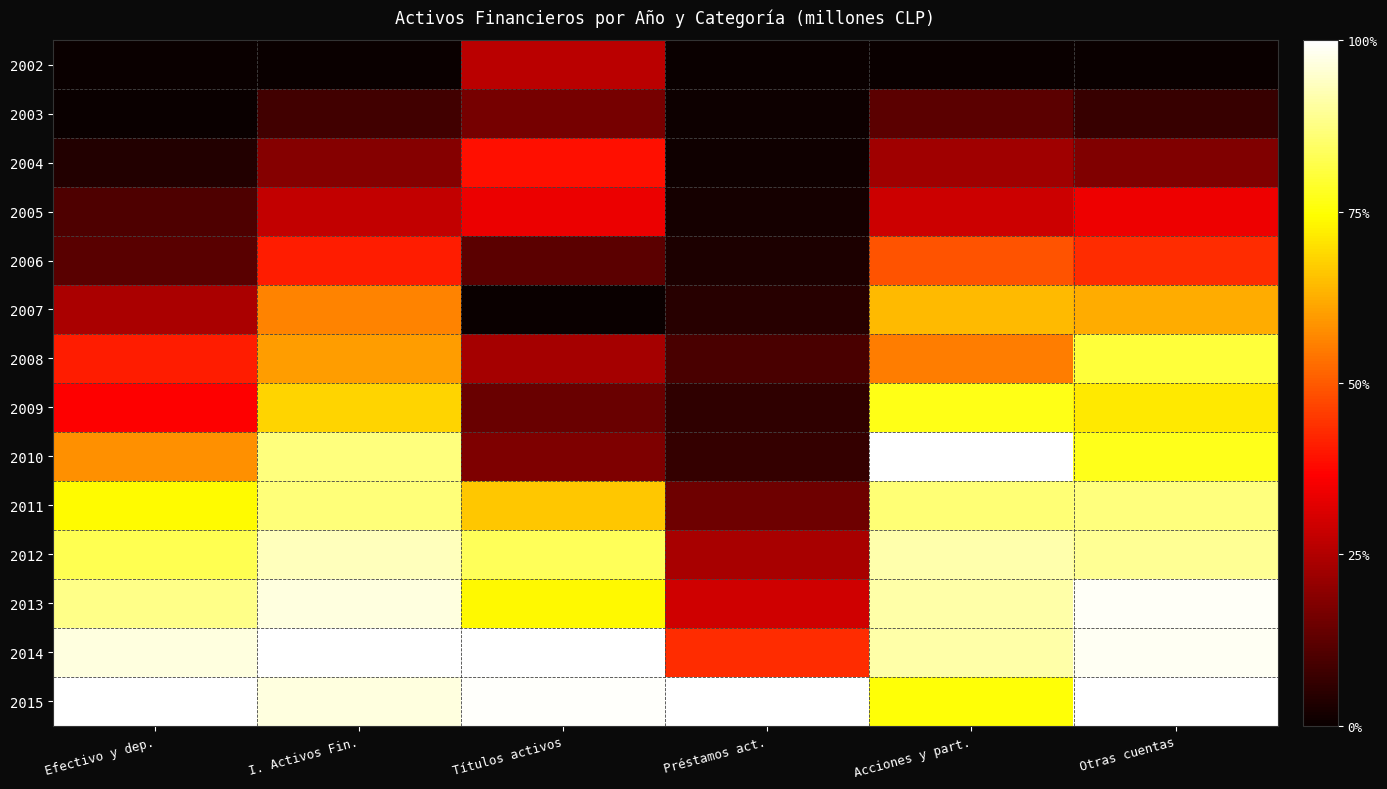

What is the spread (max minus min) of values at Acciones y part.?

1.0